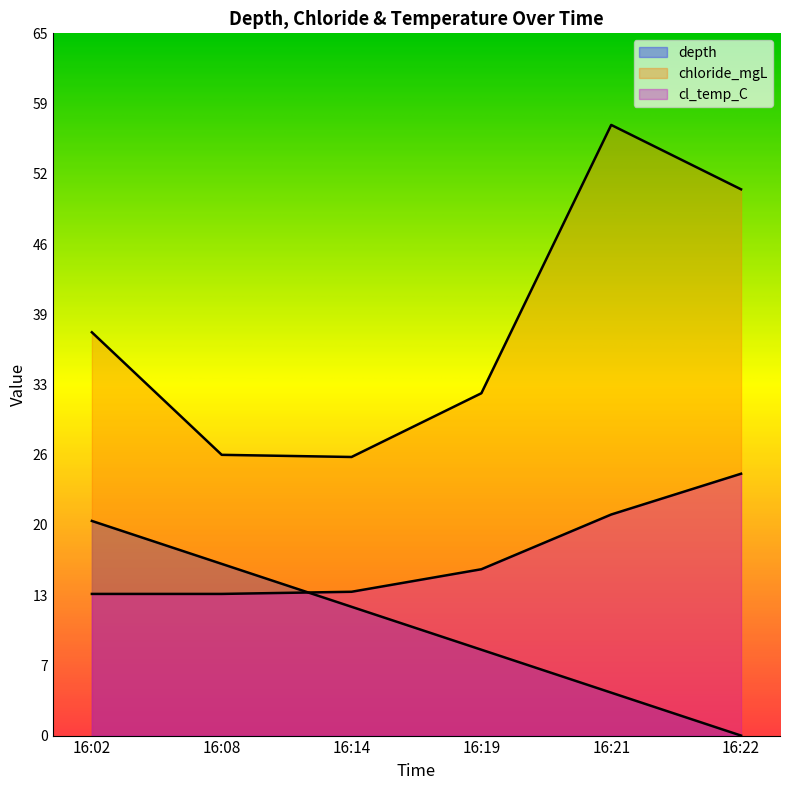

Does the chart display data point markers on the line(s)?

No